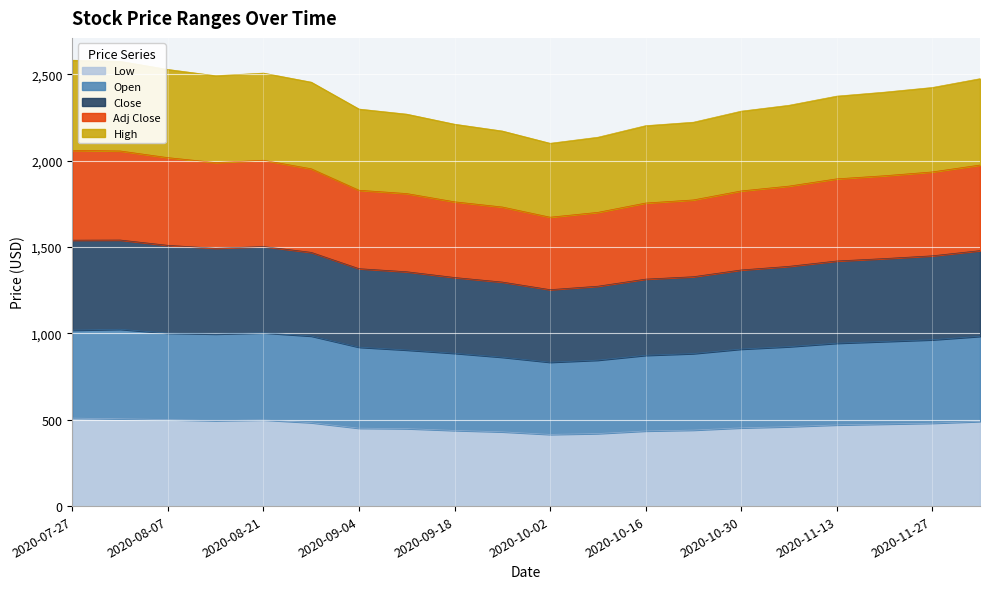

Which series has the widest spread of values?

Adj Close